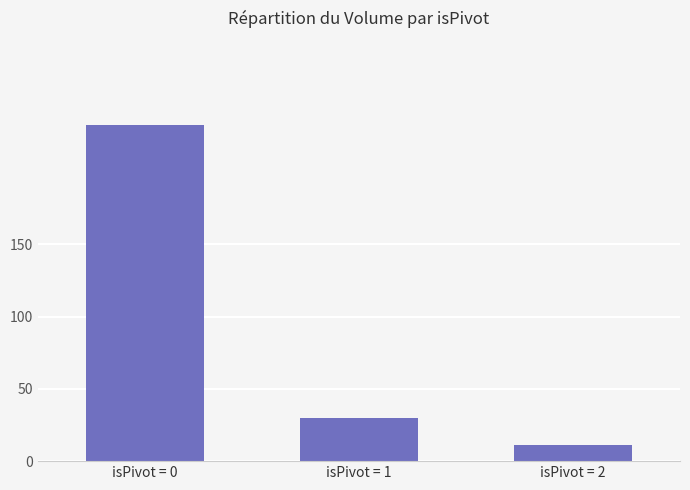

Which has a higher value, isPivot = 2 or isPivot = 0?

isPivot = 0